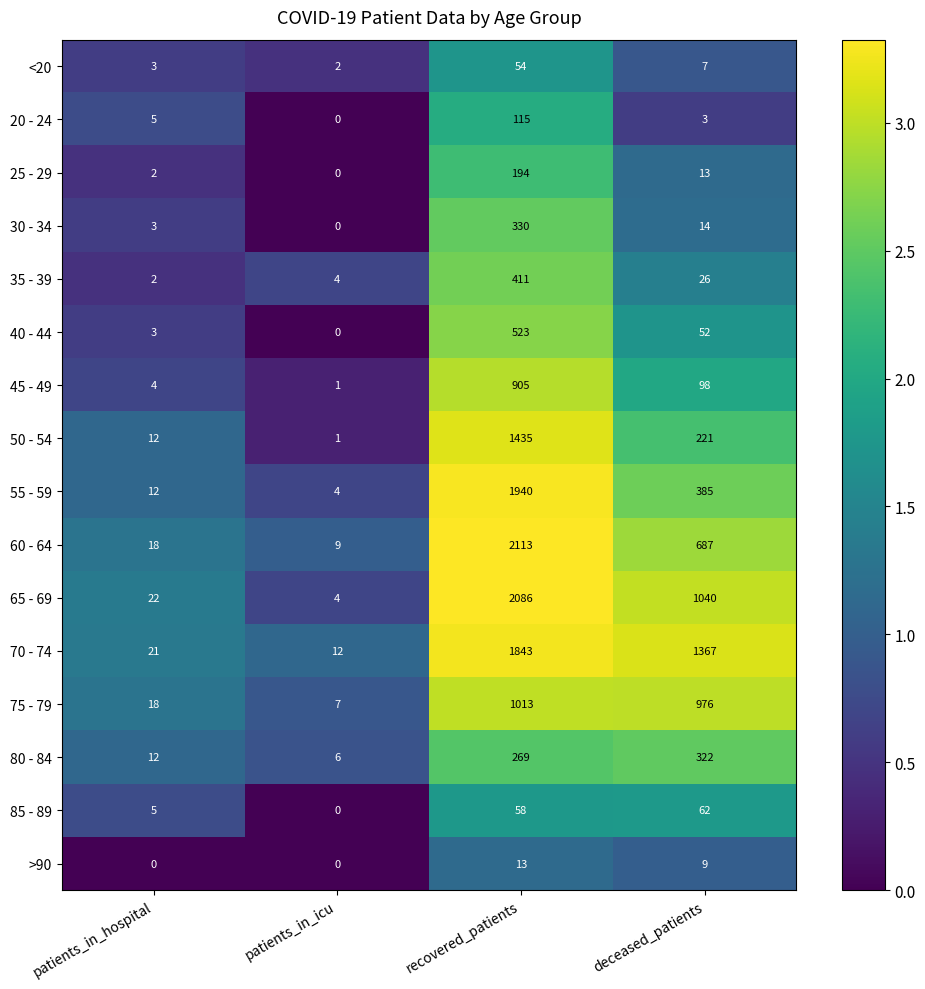

Which series has the largest range (max minus min)?

60 - 64